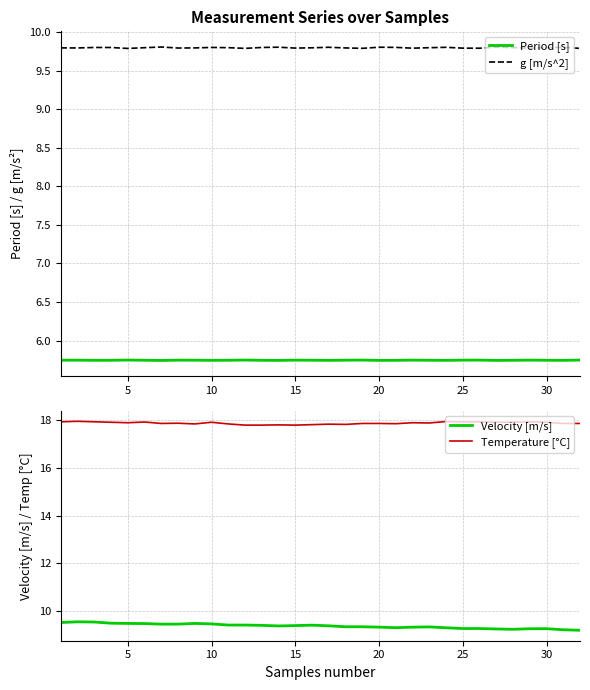

How many data points does each series have?

32